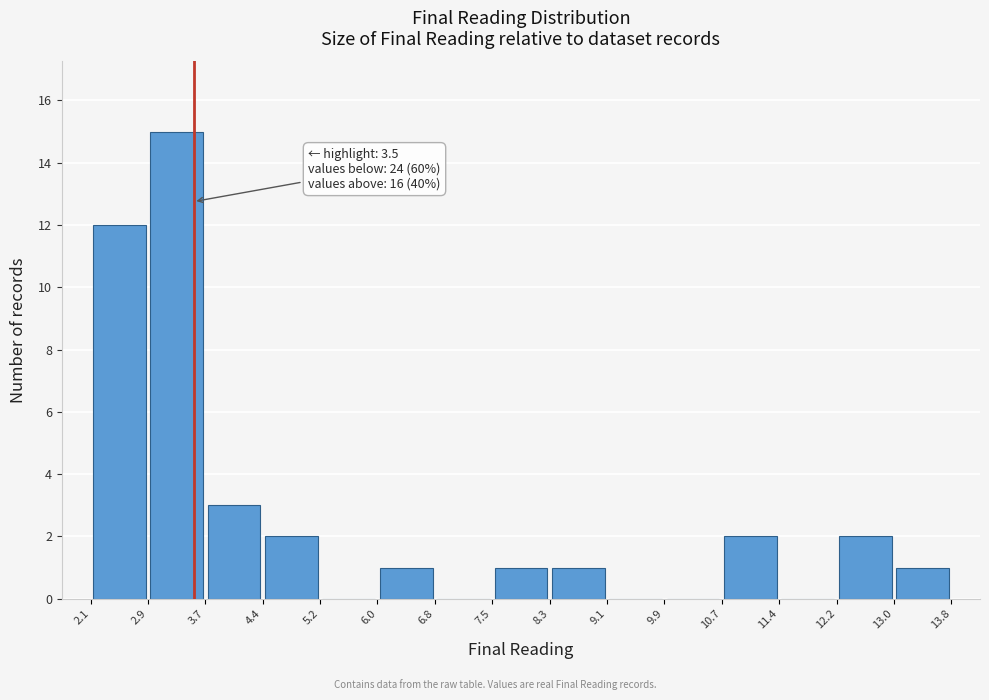

Which range on the x-axis has the tallest bar?

2.9 to 3.7